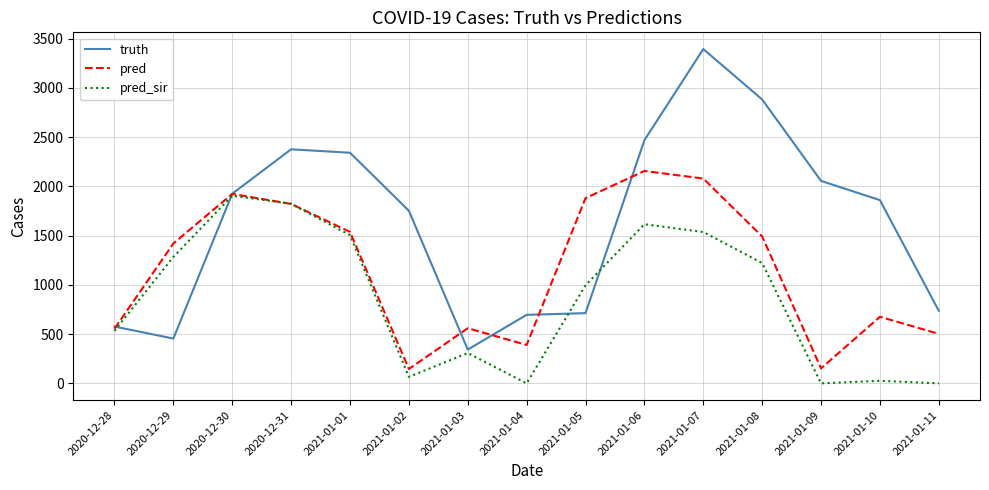

At which category does pred_sir reach its first local valley?

2021-01-02